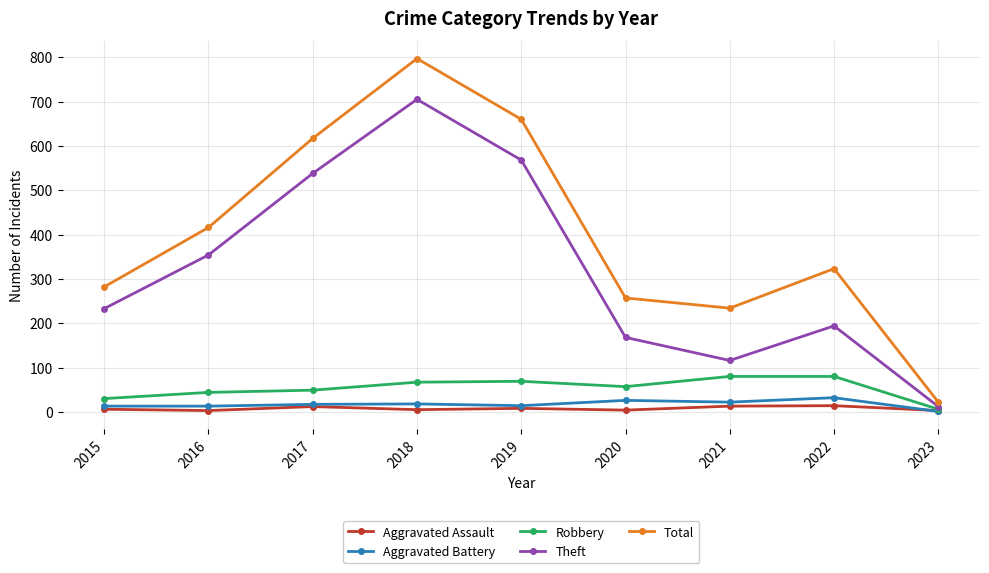

Between 2016 and 2017, which series saw the biggest shift?

Total